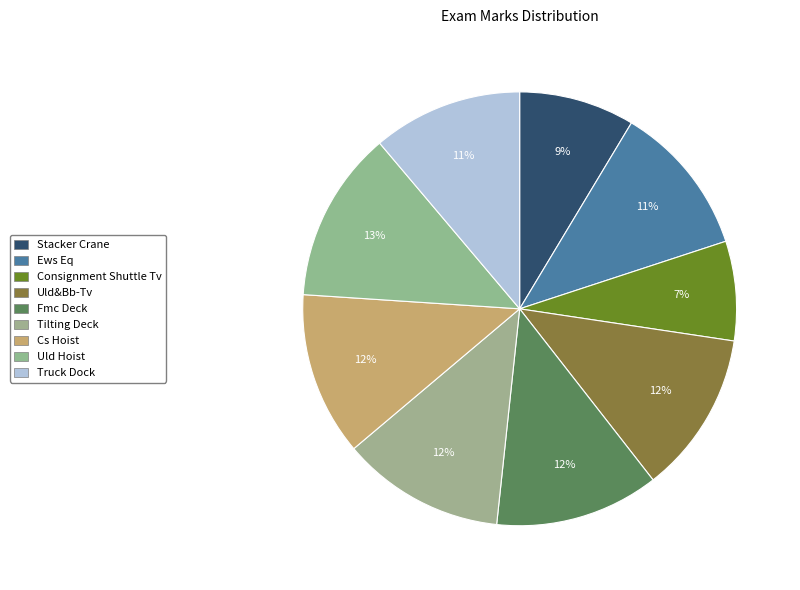

How much of the chart is everything except Uld&Bb-Tv?

87.9%